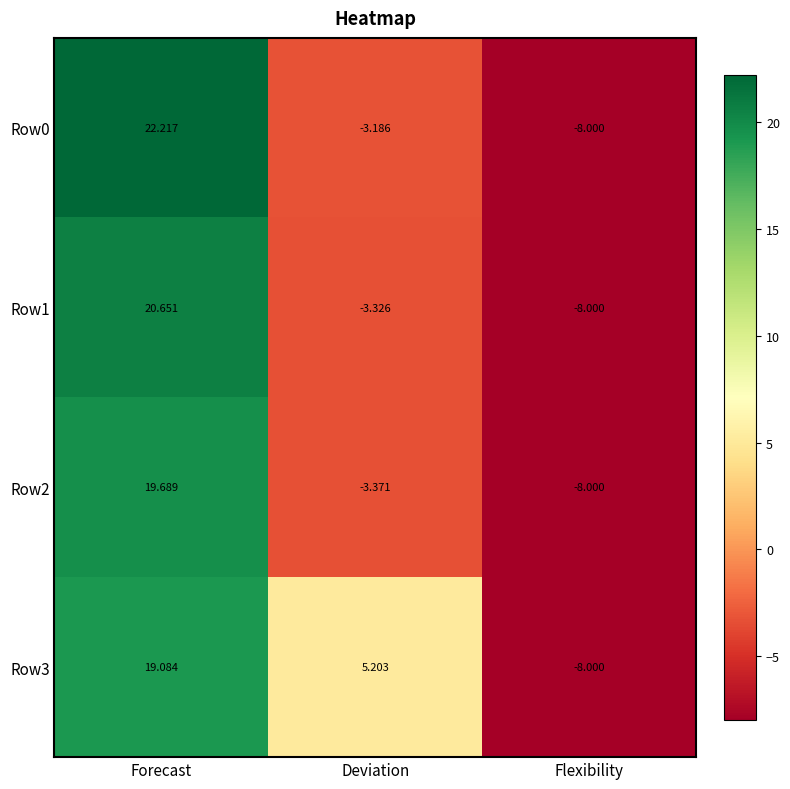

At which category is the sum across all series the highest?

Forecast